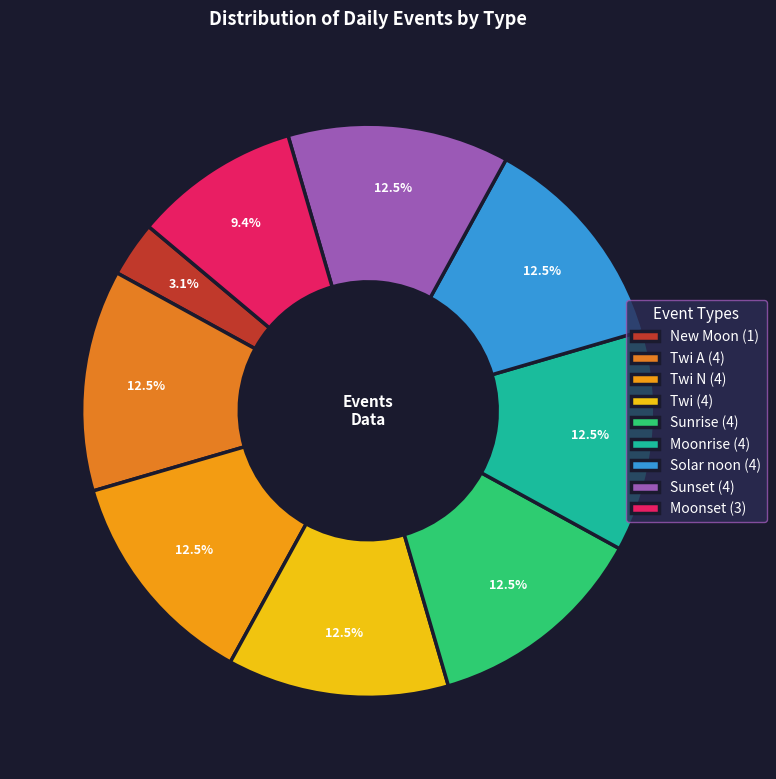

How many slices are in this pie chart?

9